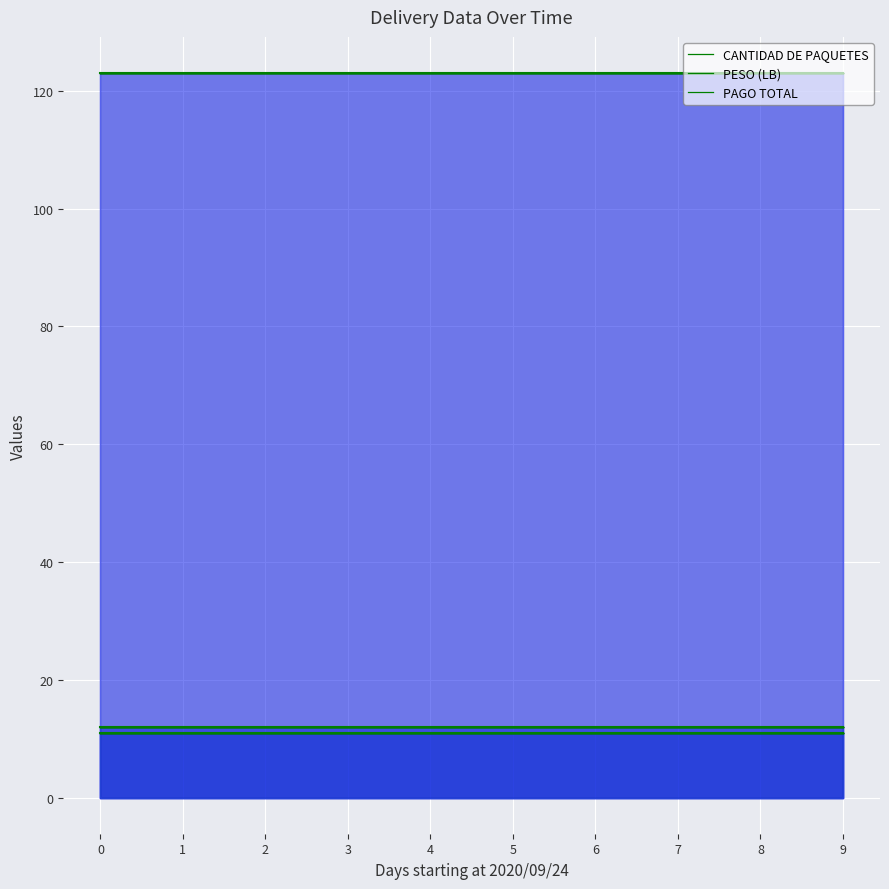

What is the value of the PESO (LB) point at the 10th from the left?

123.0